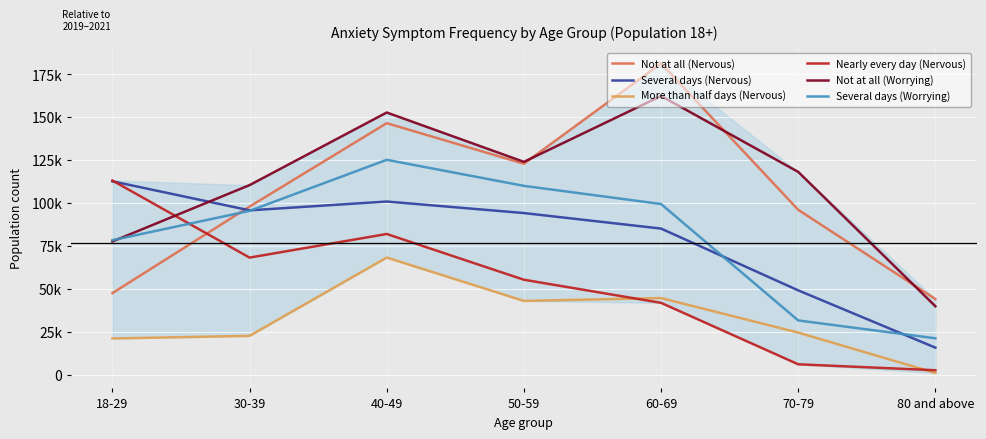

At which category does the chart reach its minimum across all series?

80 and above